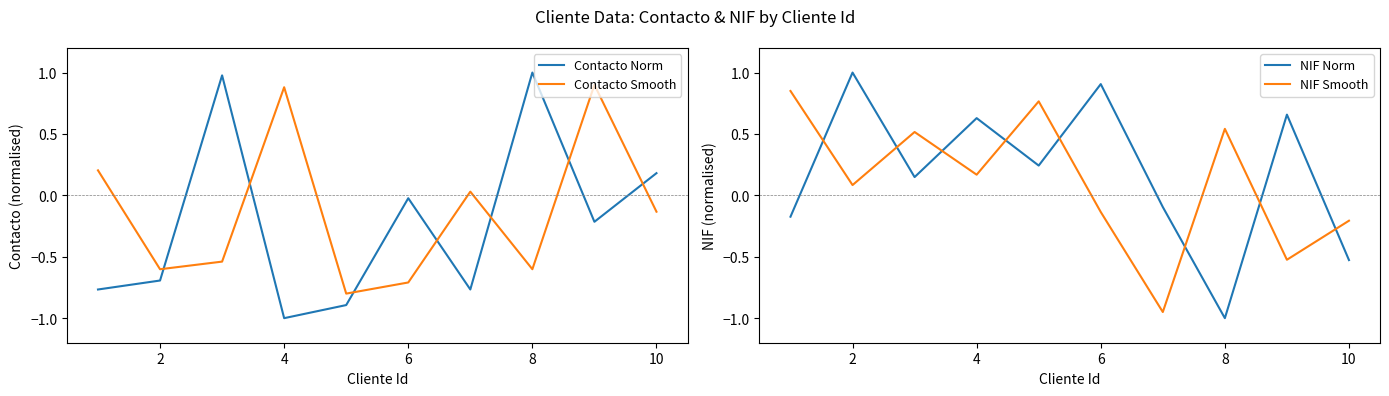

Which category has the highest value in the Contacto Norm series?

8